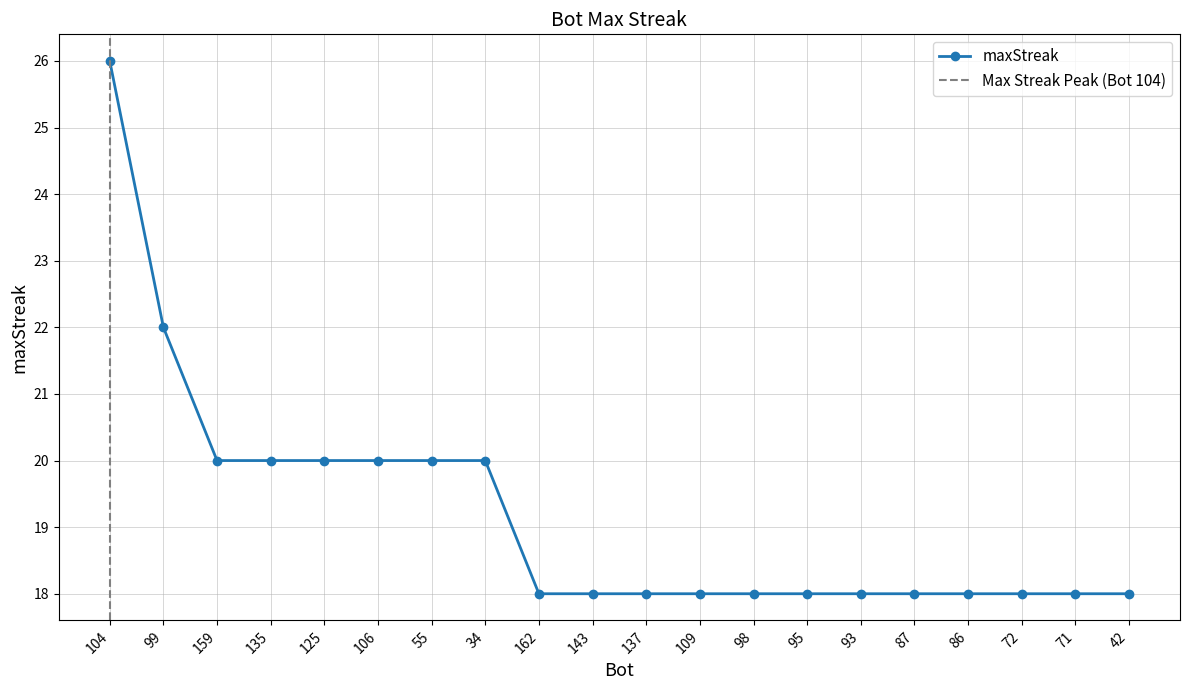

What is the value of the 6th point from the left?

20